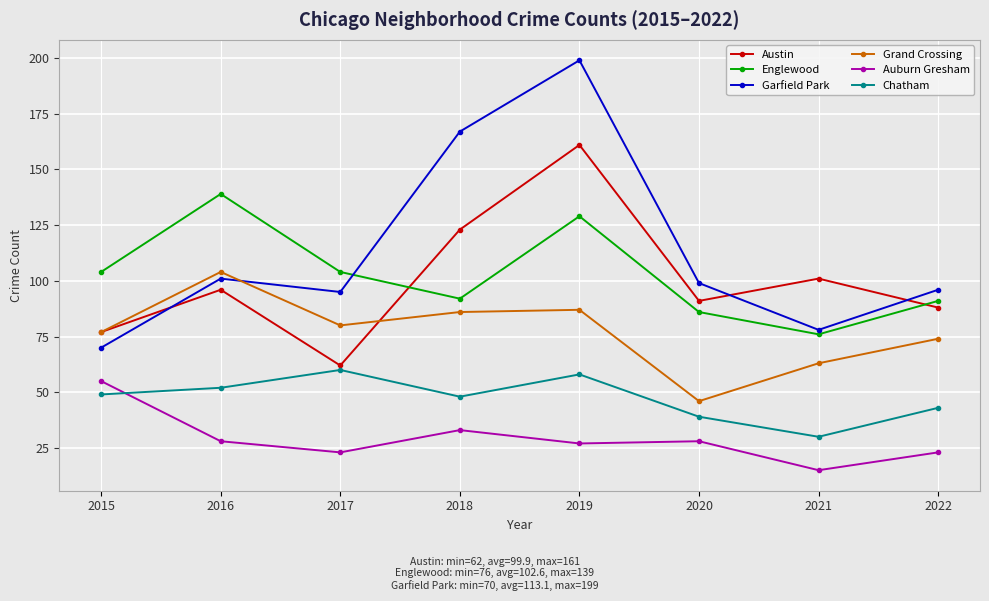

Reading right to left, list all the values displayed in this chart.

Austin: 2022=88	2021=101	2020=91	2019=161	2018=123	2017=62	2016=96	2015=77
Englewood: 2022=91	2021=76	2020=86	2019=129	2018=92	2017=104	2016=139	2015=104
Garfield Park: 2022=96	2021=78	2020=99	2019=199	2018=167	2017=95	2016=101	2015=70
Grand Crossing: 2022=74	2021=63	2020=46	2019=87	2018=86	2017=80	2016=104	2015=77
Auburn Gresham: 2022=23	2021=15	2020=28	2019=27	2018=33	2017=23	2016=28	2015=55
Chatham: 2022=43	2021=30	2020=39	2019=58	2018=48	2017=60	2016=52	2015=49